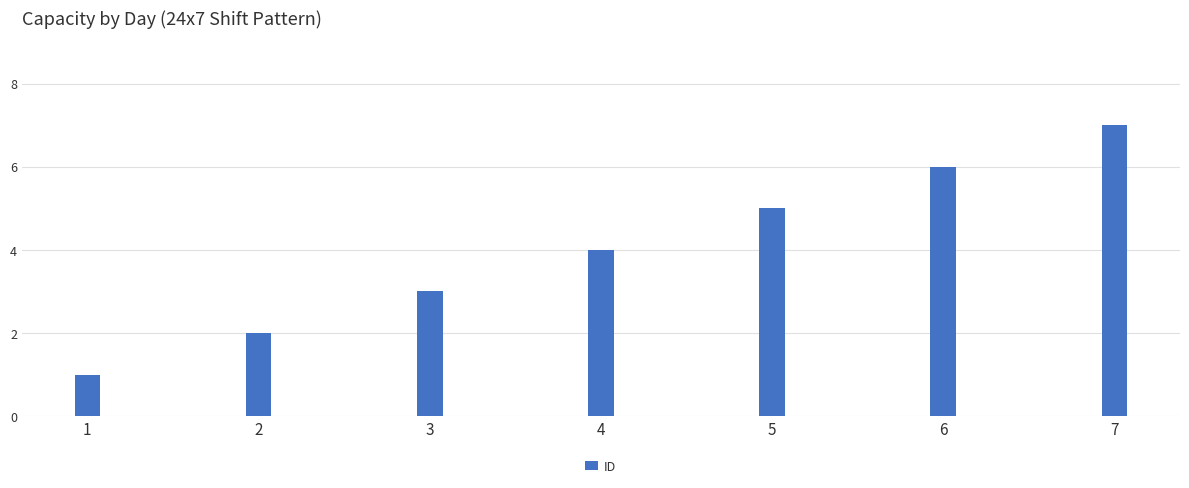

Reading left to right, list all the values displayed in this chart.

1=1	2=2	3=3	4=4	5=5	6=6	7=7